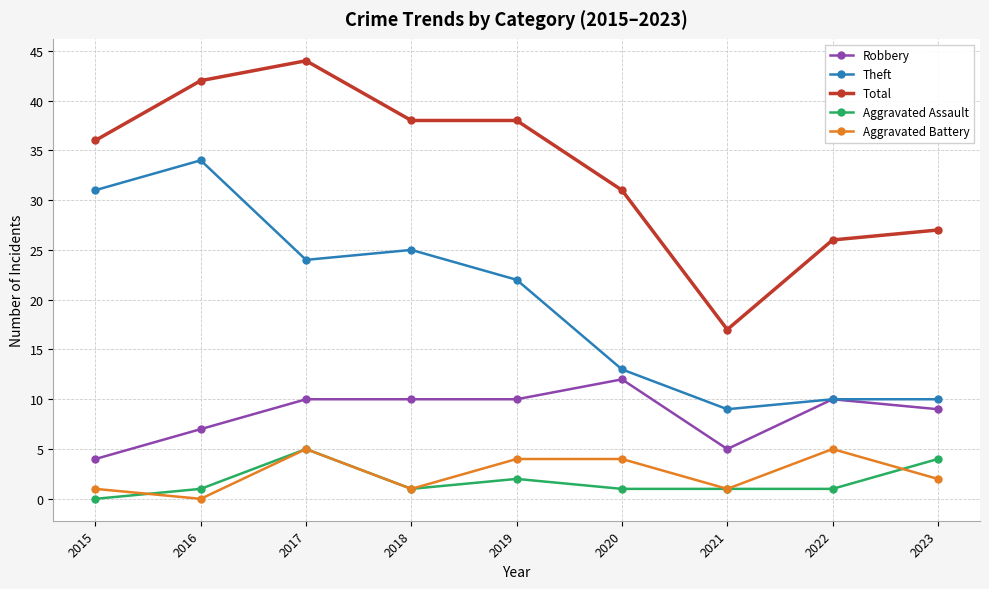

How many data points does each series have?

9